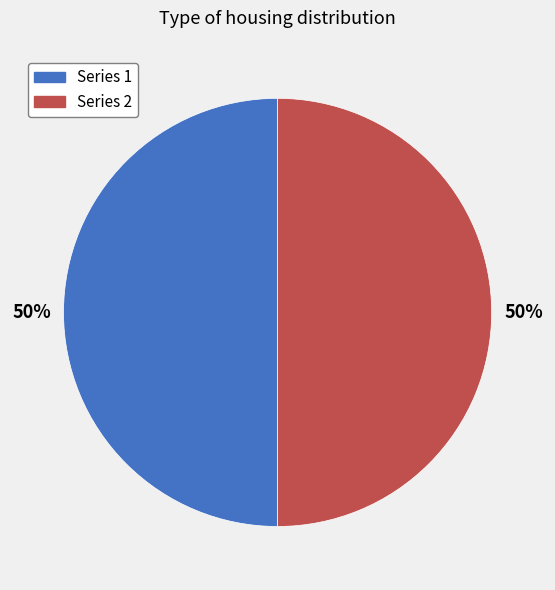

To the nearest percent, what is the combined percentage of Series 2 and Series 1?

100%